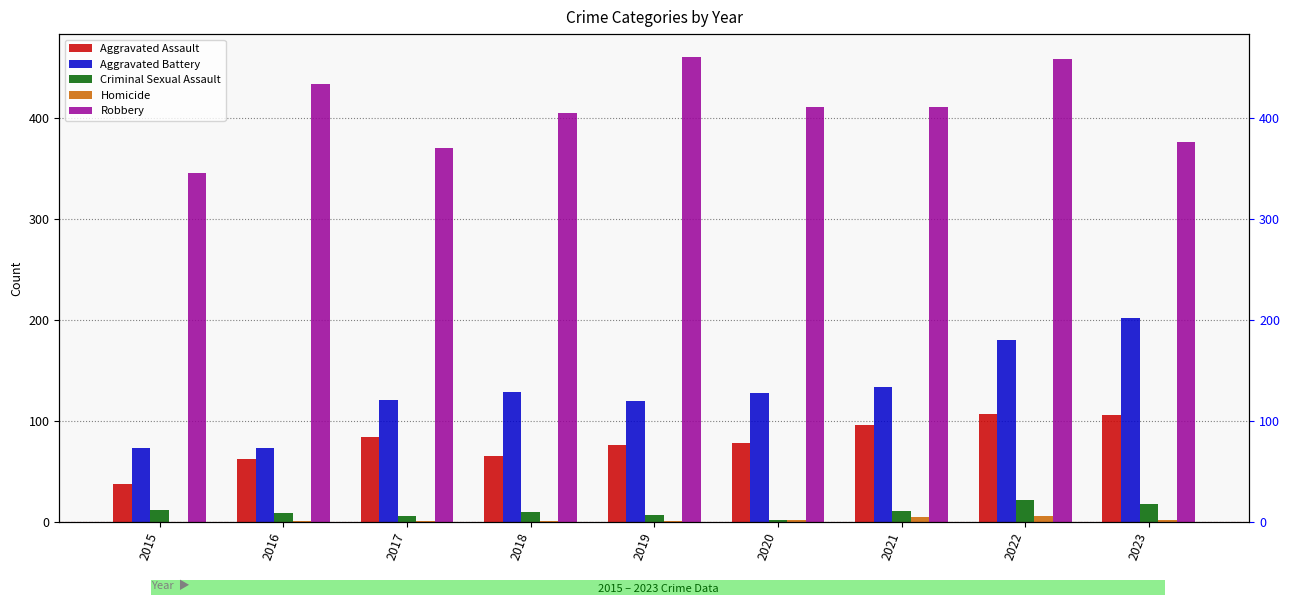

The value of Aggravated Battery at 2022 is 235. True or false?

False